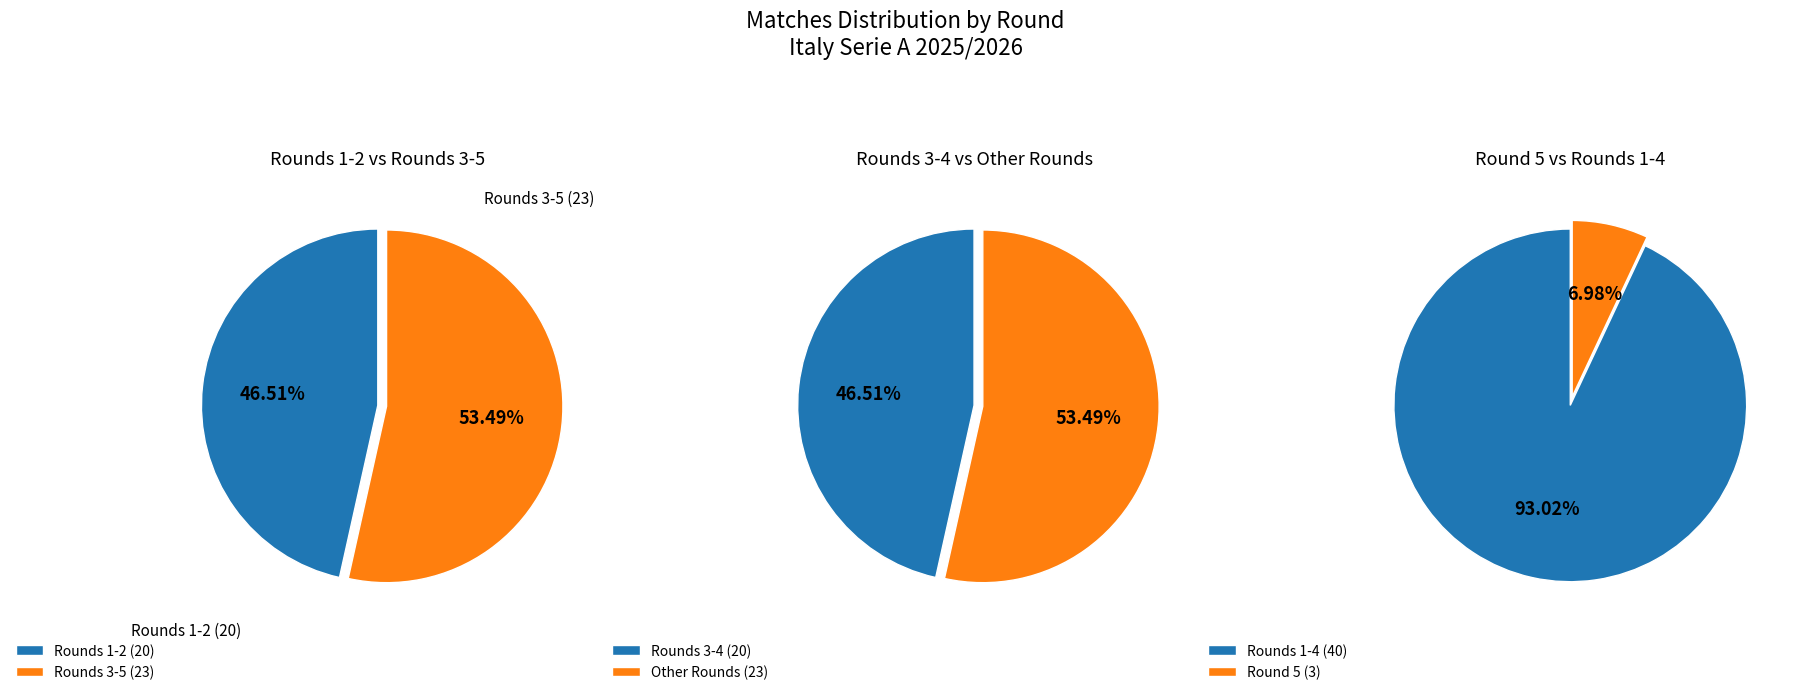

Is it true that Rodada 5 is 19% of the pie?

False